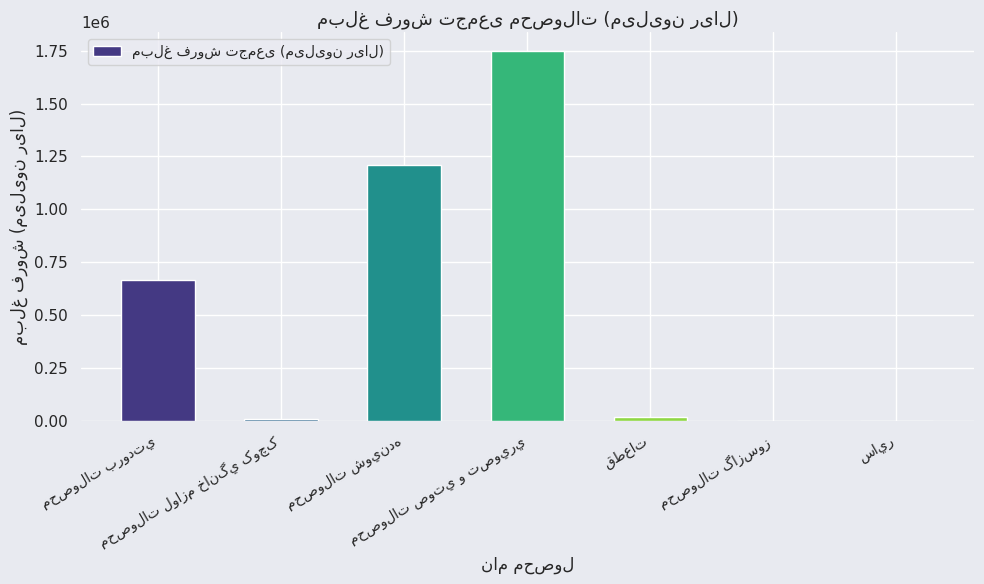

What is the sum of all values?

3650913